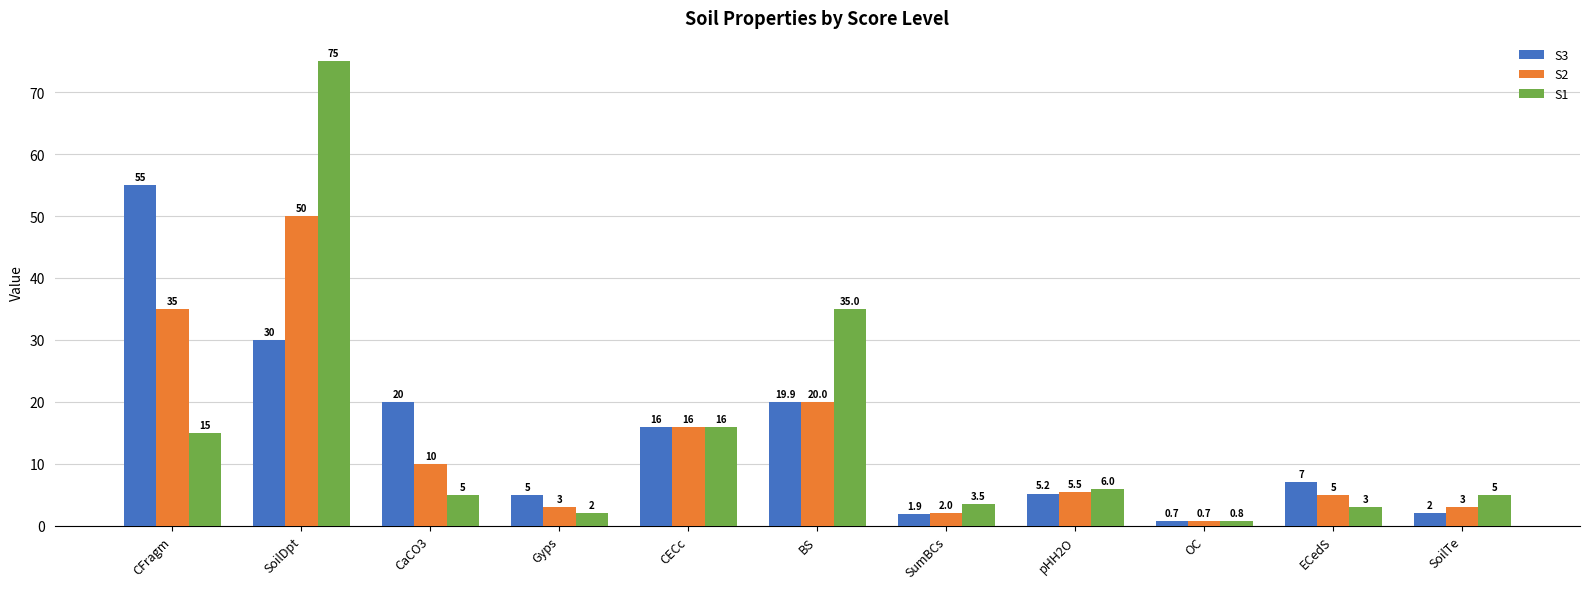

Reading left to right, what are all the values shown in this chart?

S3: 55.0	30.0	20.0	5.0	16.0	19.9	1.9	5.2	0.7	7.0	2.0
S2: 35.0	50.0	10.0	3.0	16.0	20.0	2.0	5.5	0.7	5.0	3.0
S1: 15.0	75.0	5.0	2.0	16.0	35.0	3.5	6.0	0.8	3.0	5.0